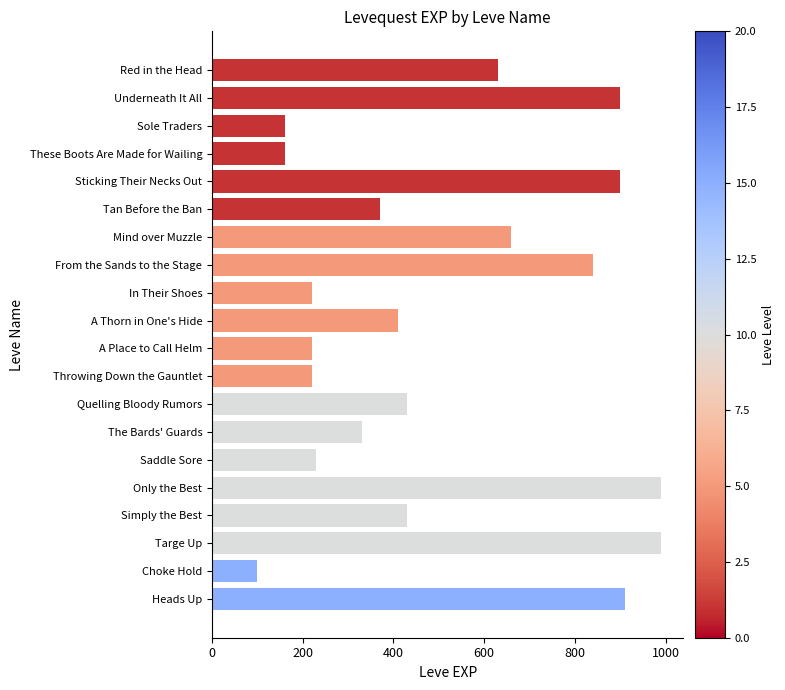

How many data points are less than 430?

10